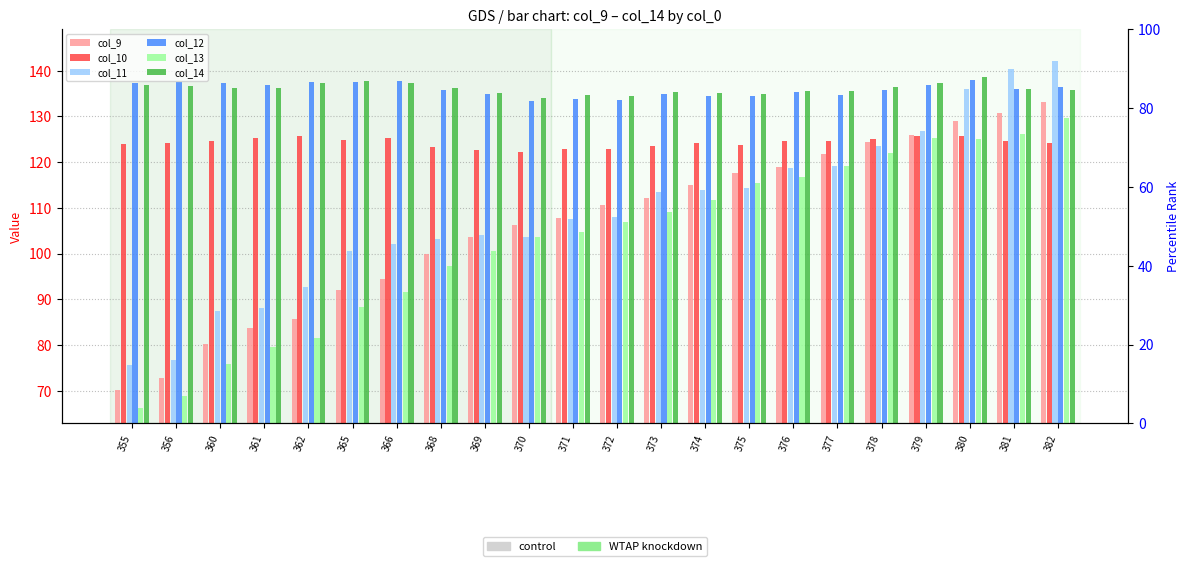

Is the value of col_14 at 369 greater than the value of col_9 at 380?

Yes